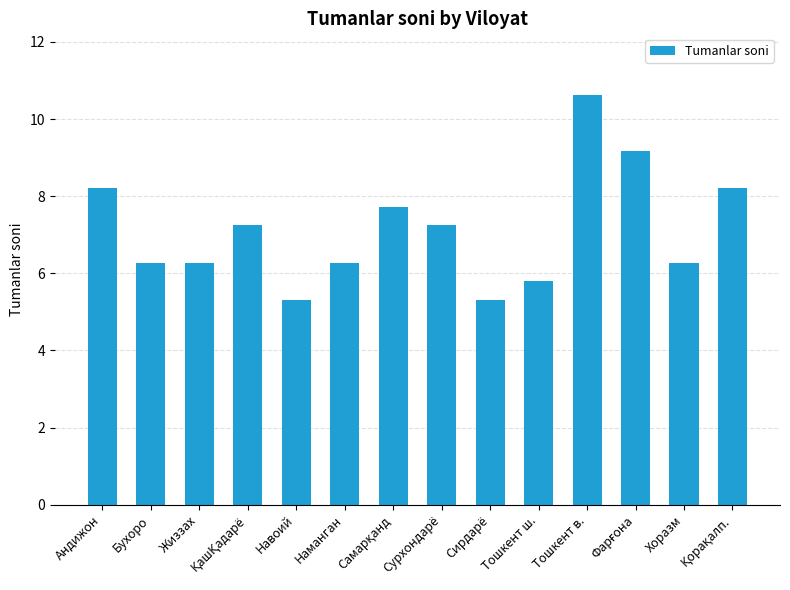

How many data points are less than 7?

7